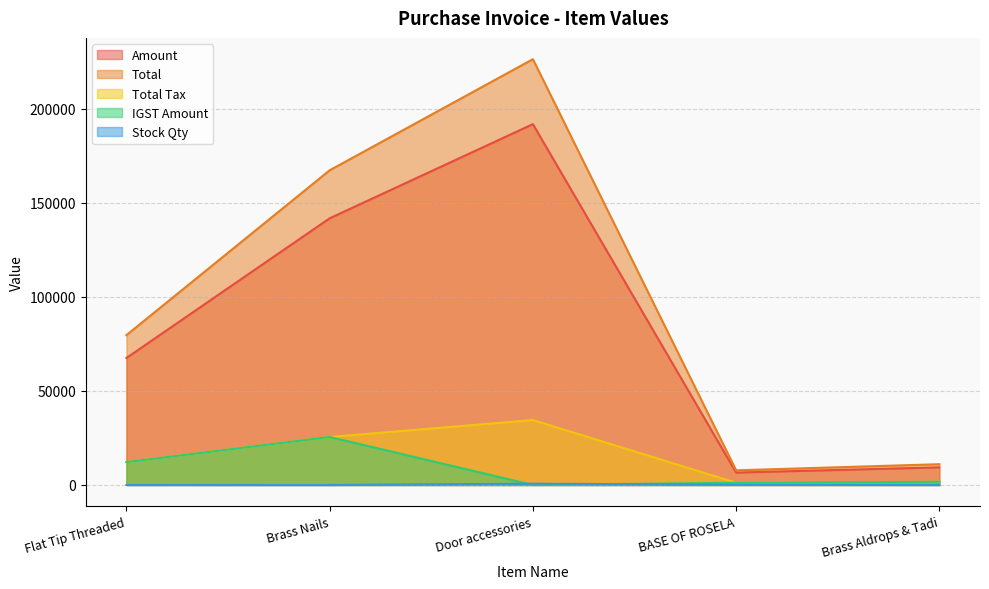

Which category has the highest value in the Total Tax series?

Door accessories